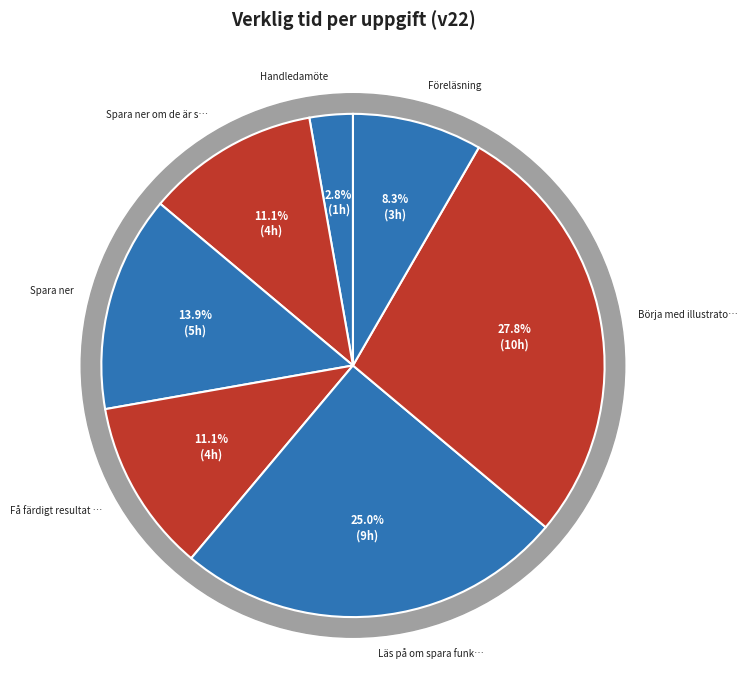

The Föreläsning slice represents 8% of the pie. True or false?

True